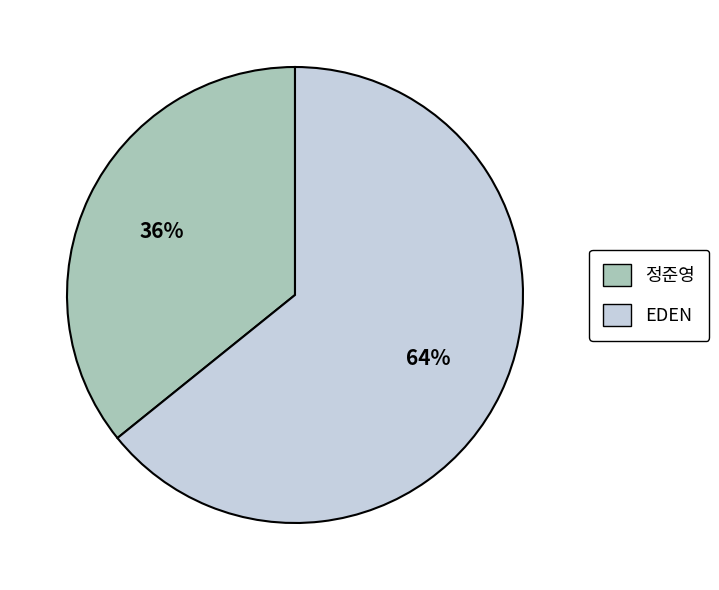

The 정준영 slice represents 28% of the pie. True or false?

False